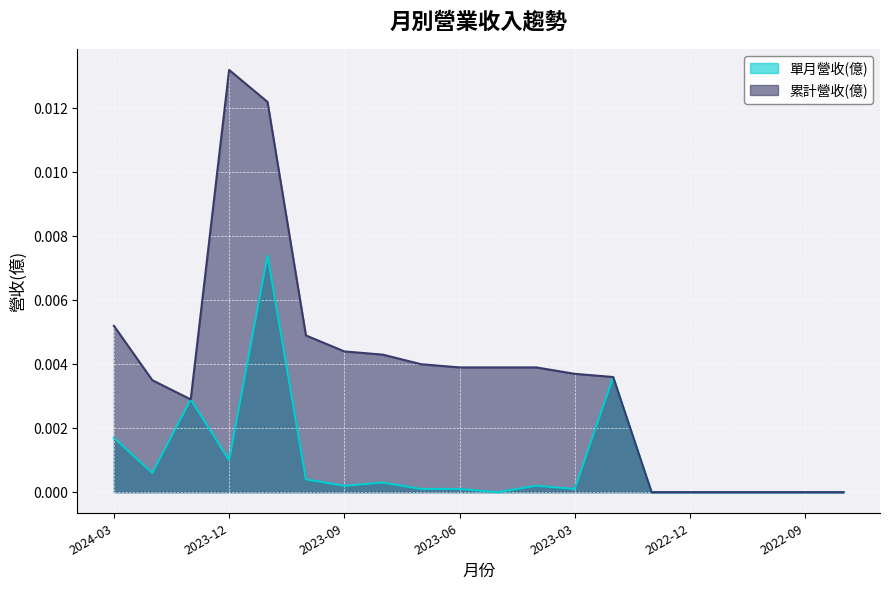

At which label is 累計營收(億) closest to 0?

2023-01